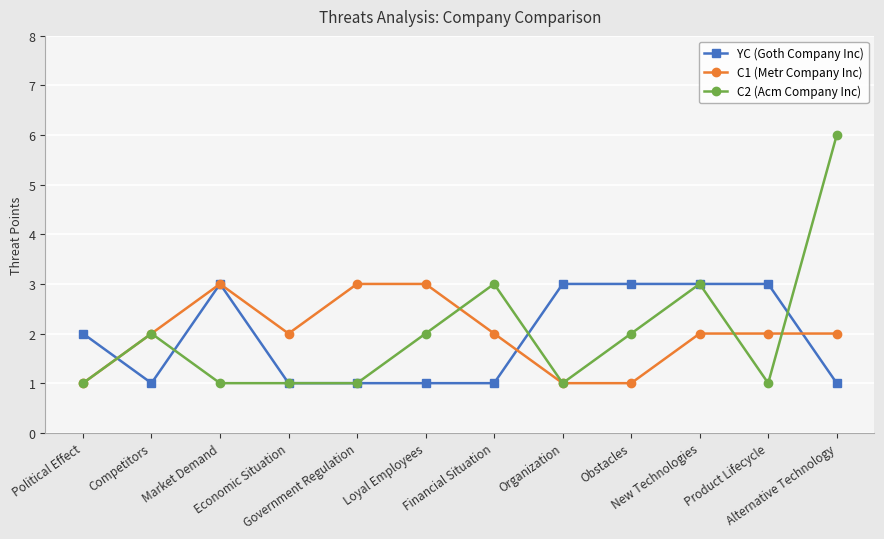

Which label corresponds to the largest value in the chart?

Alternative Technology